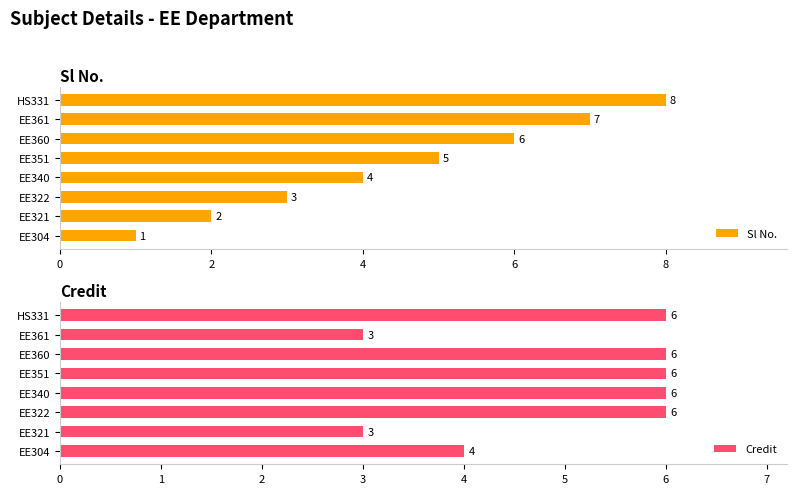

What is the difference between the maximum and second lowest values in the Sl No. series?

6